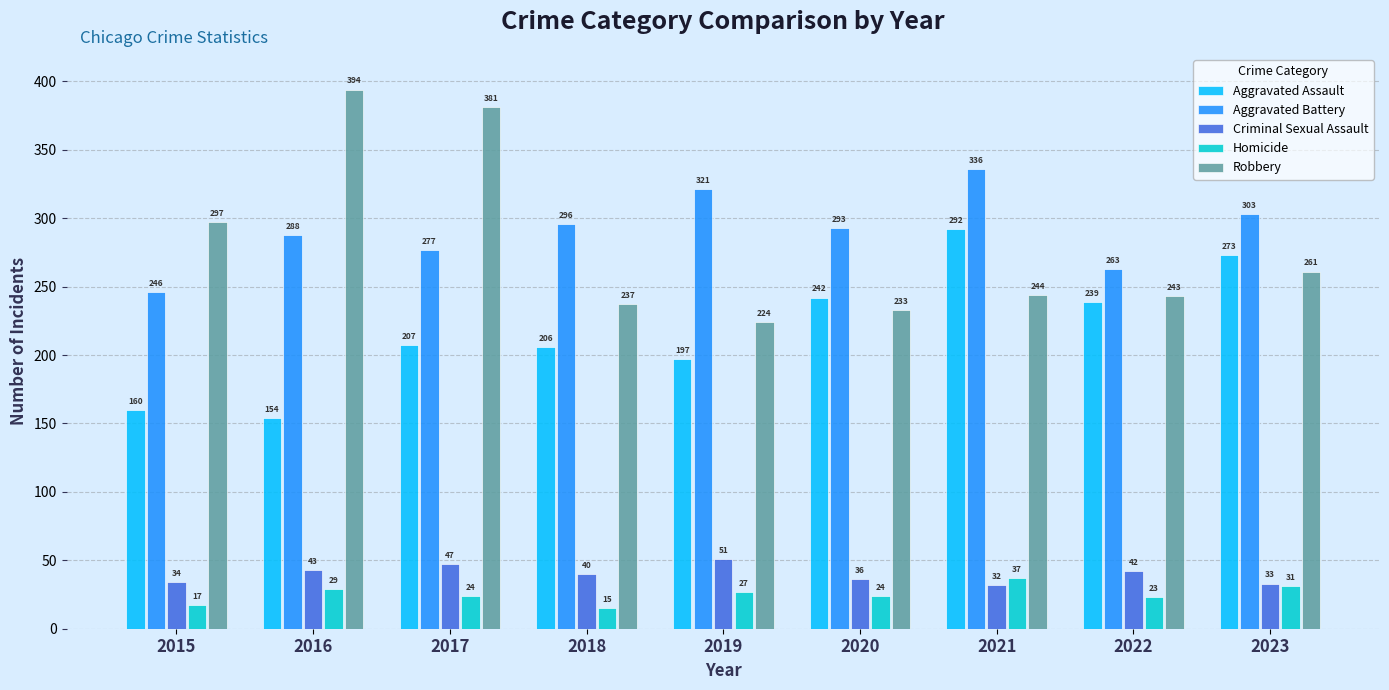

How many distinct data groups are displayed?

5